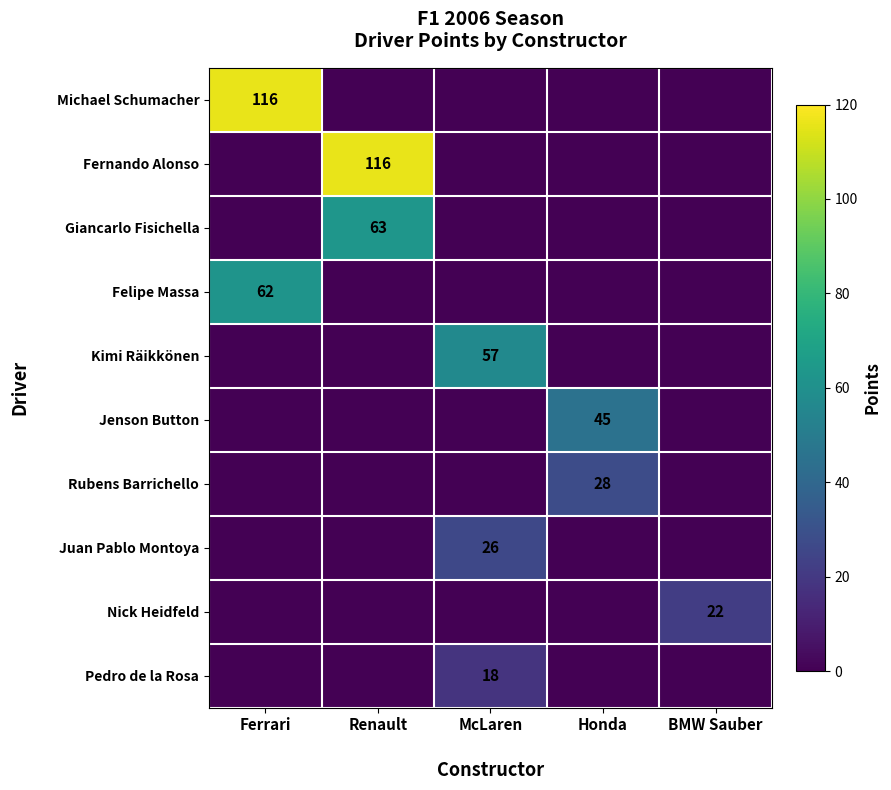

At which category does the chart reach its peak across all series?

Ferrari